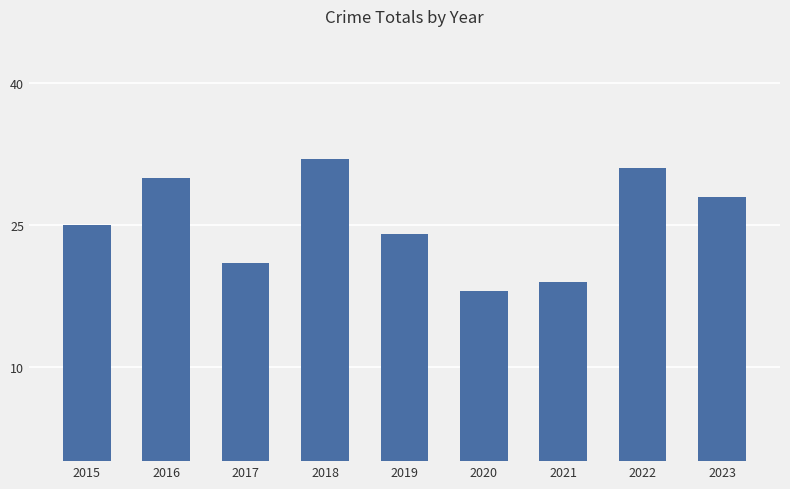

Rank the categories by value from highest to lowest.

2018, 2022, 2016, 2023, 2015, 2019, 2017, 2021, 2020